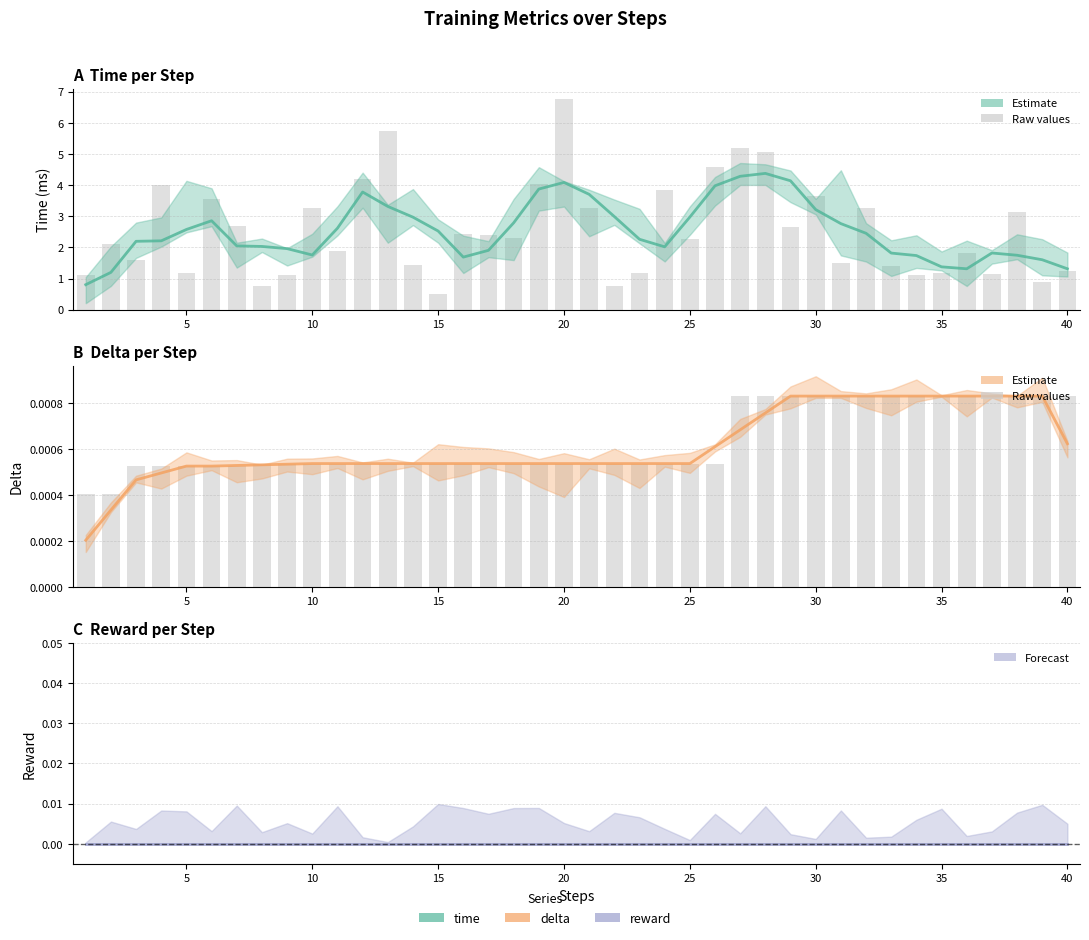

What is the sum of all time (smooth) values?

101.0